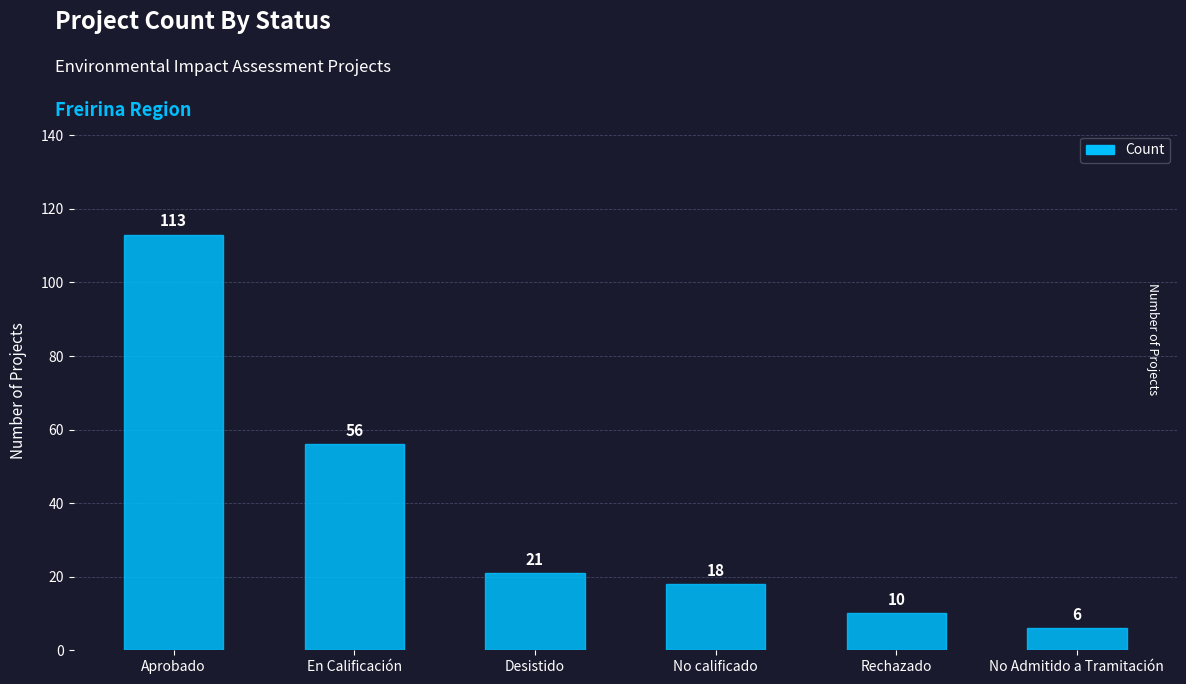

List the labels in order of value, smallest first.

No Admitido a Tramitación, Rechazado, No calificado, Desistido, En Calificación, Aprobado